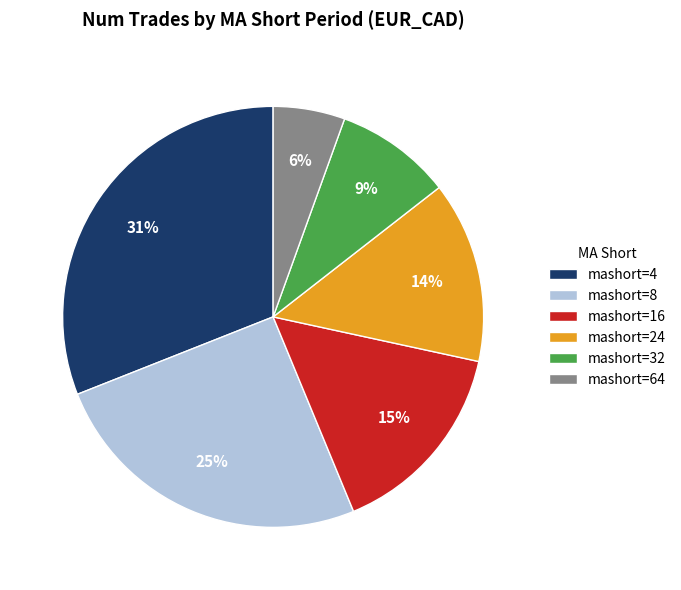

Does any single category account for the majority?

No